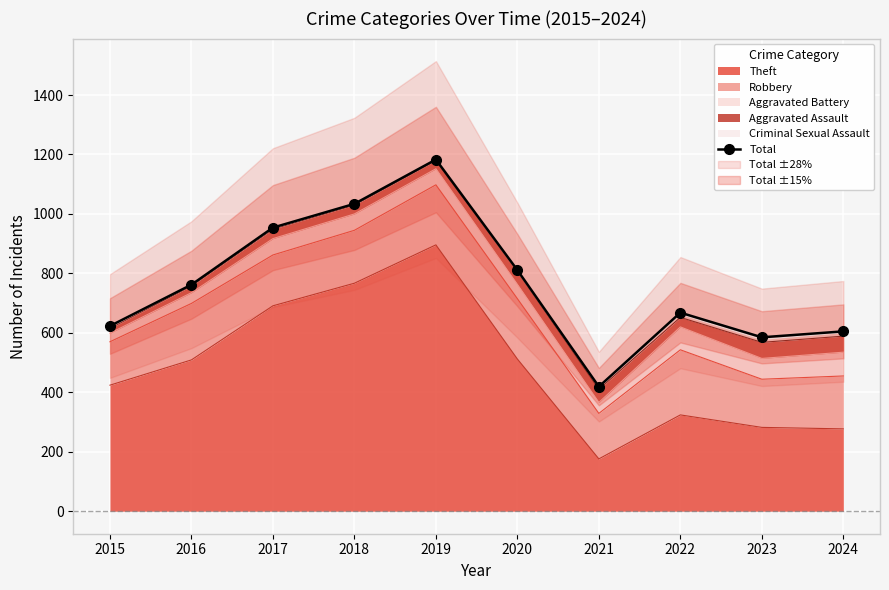

How many categories are shown in the chart?

10